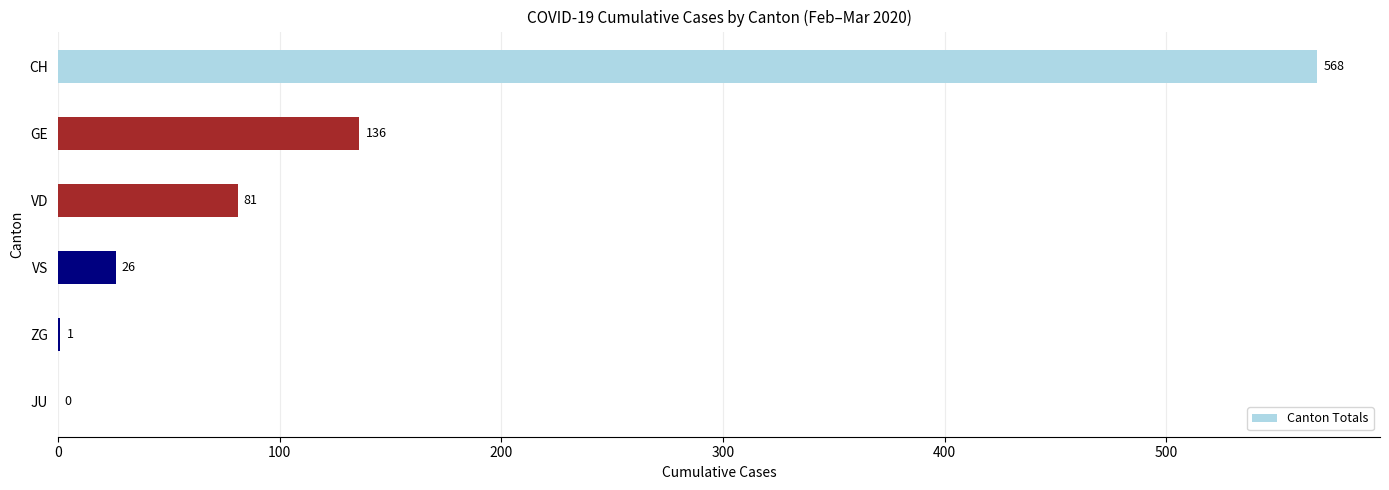

True or false: the data shows 108 at VD.

False